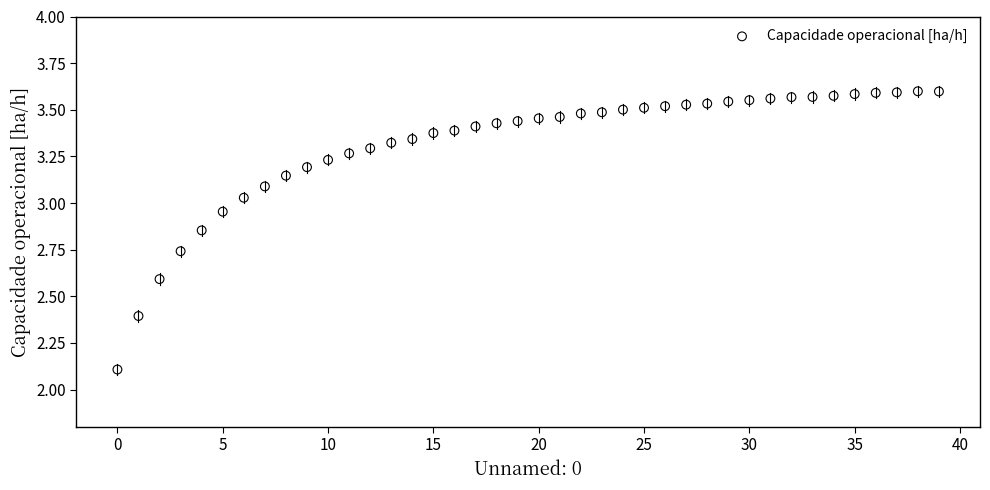

What Y value in the scatter plot is closest to 2?

2.1